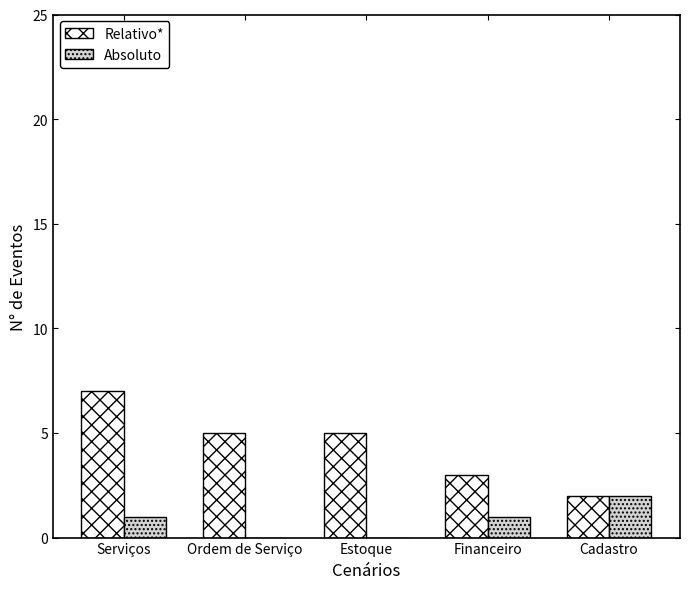

Which series has the largest total across all categories?

Relativo*